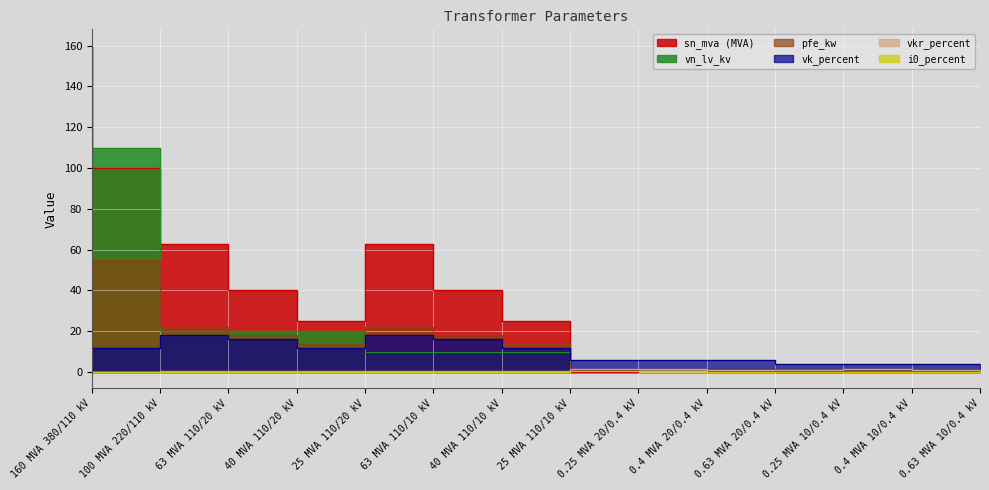

What is the average value of the sn_mva series?

37.0